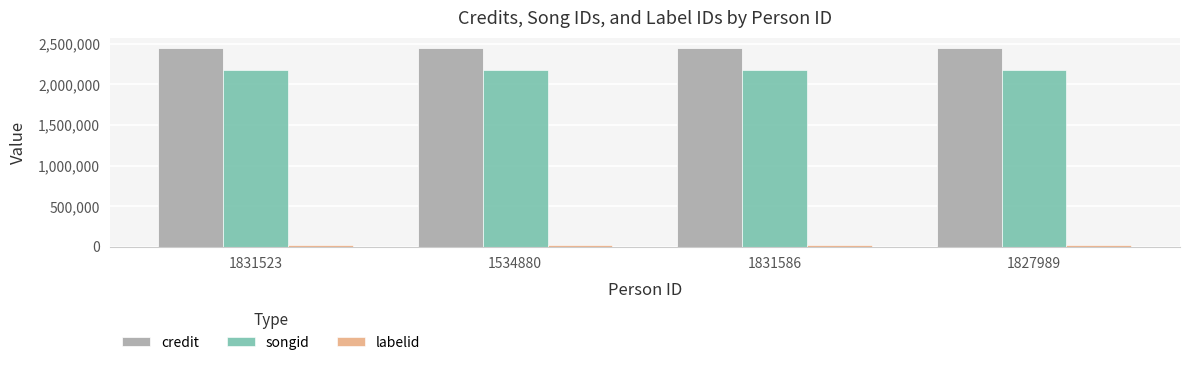

What is the maximum value shown in the chart?

2453777